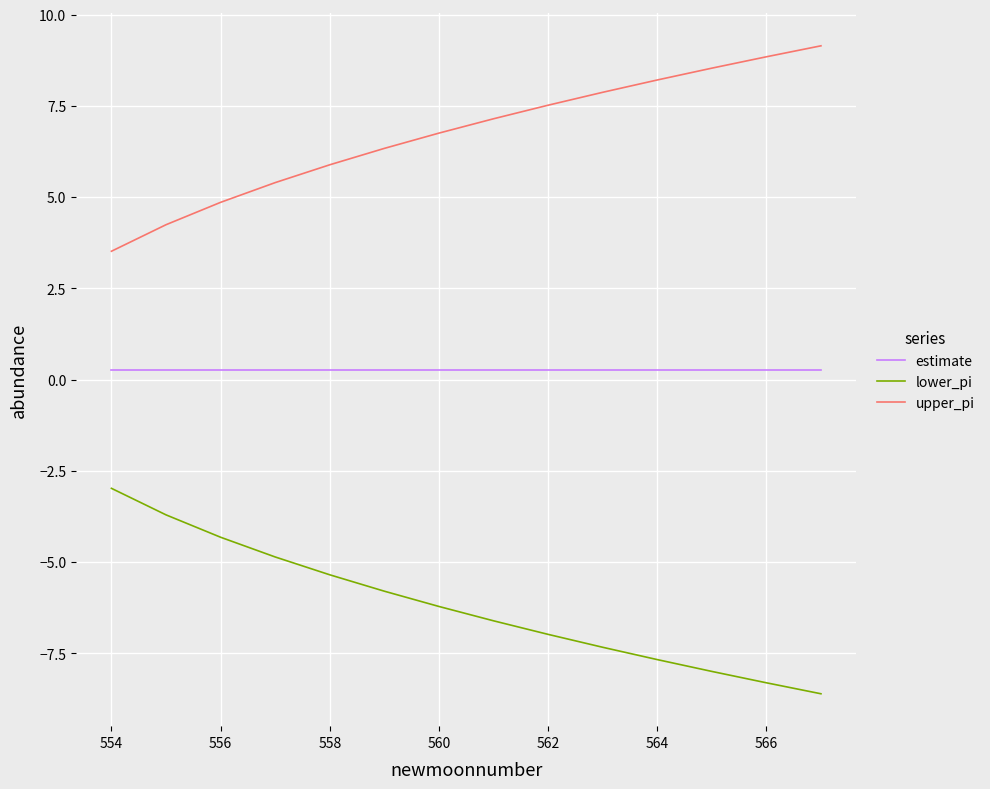

What is the smallest value displayed?

-8.6